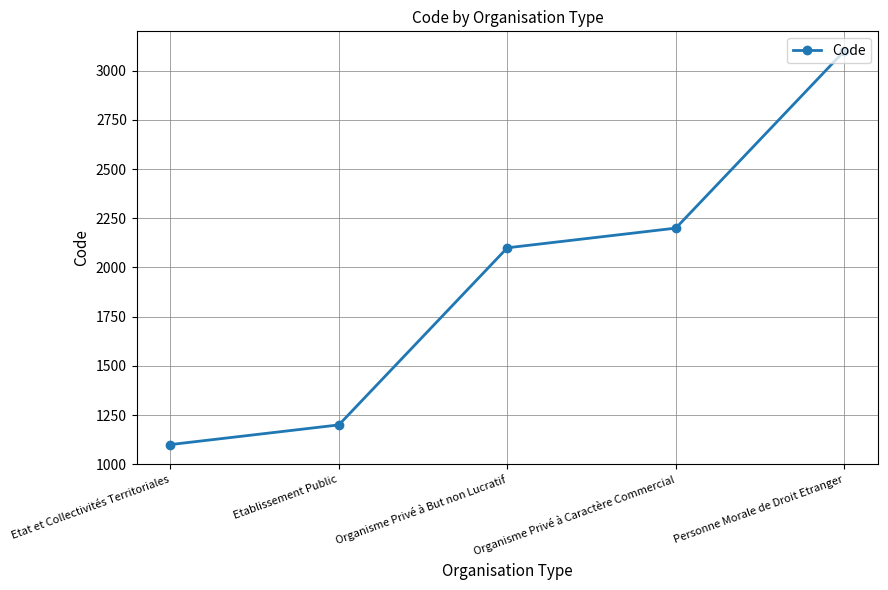

How many data points does each series have?

5